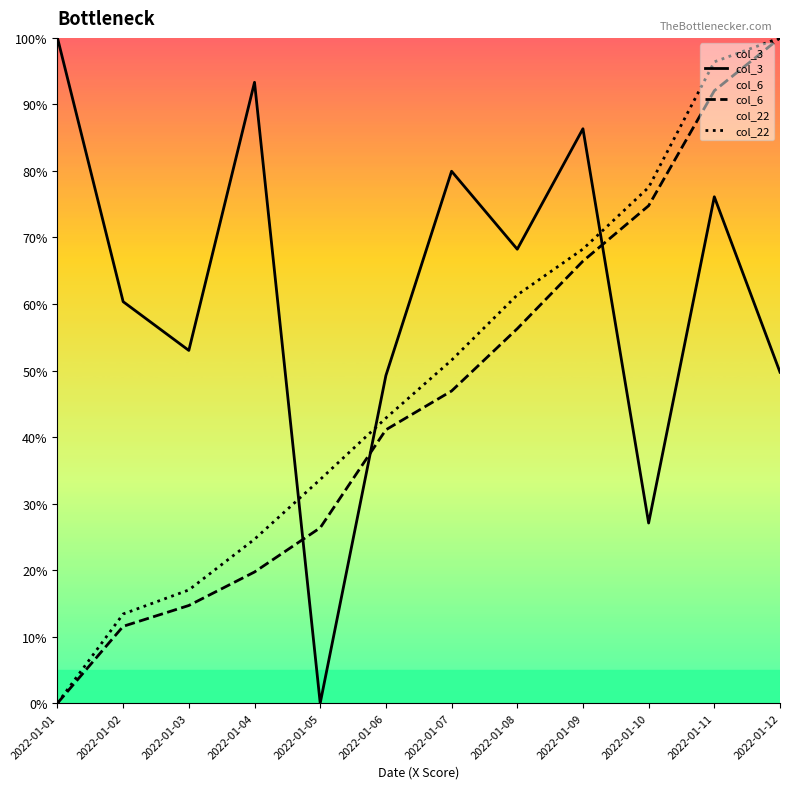

List the labels in order of col_6 value, smallest first.

2022-01-01, 2022-01-02, 2022-01-03, 2022-01-04, 2022-01-05, 2022-01-06, 2022-01-07, 2022-01-08, 2022-01-09, 2022-01-10, 2022-01-11, 2022-01-12